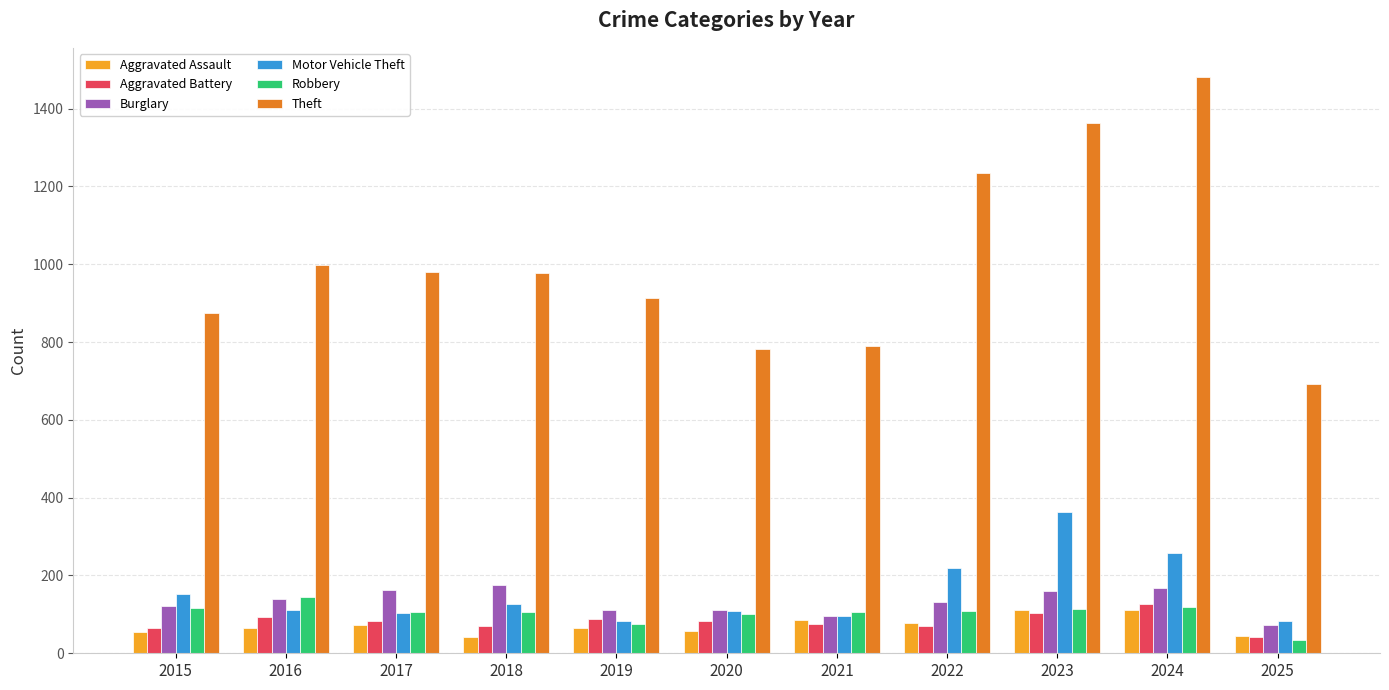

How many categories are shown in the chart?

11